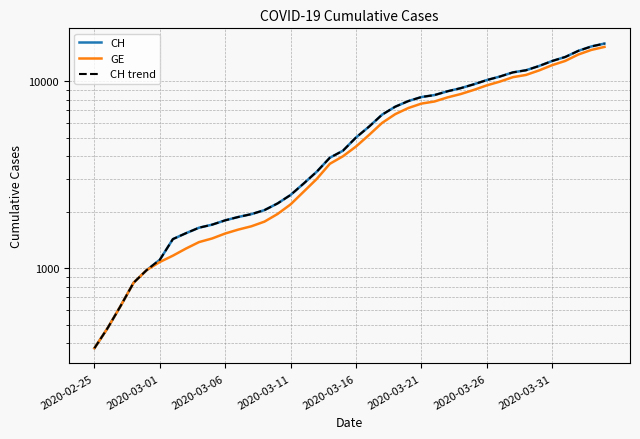

Does the chart have visible grid lines?

Yes